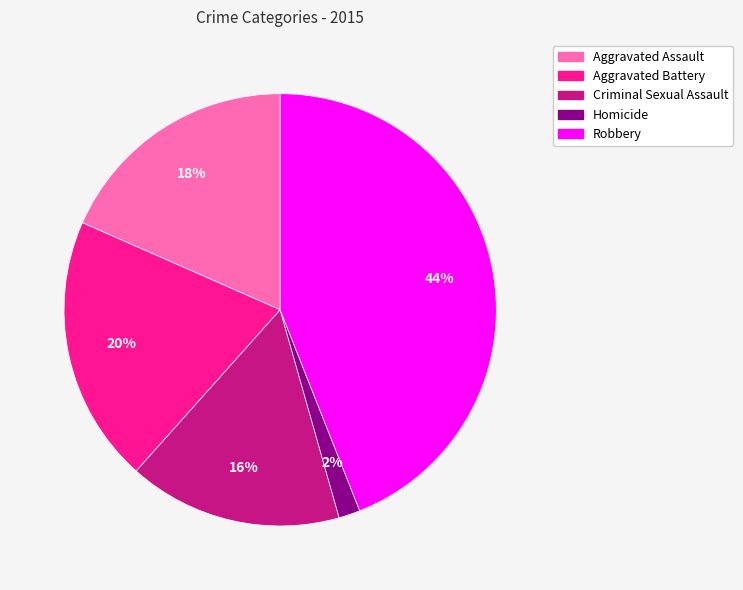

To the nearest percent, what is the difference between the Criminal Sexual Assault and Aggravated Battery slice percentages?

4%